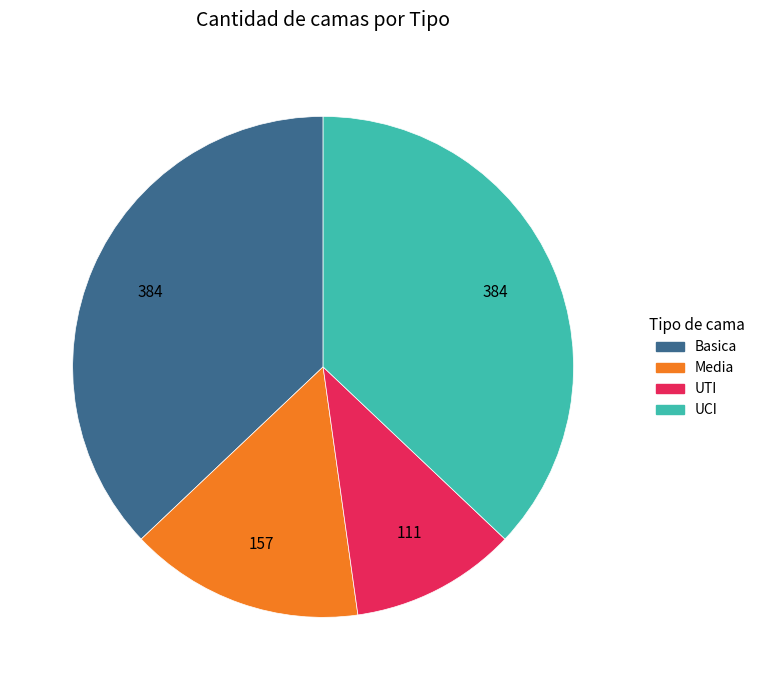

True or false: UCI accounts for 37% of the total.

True